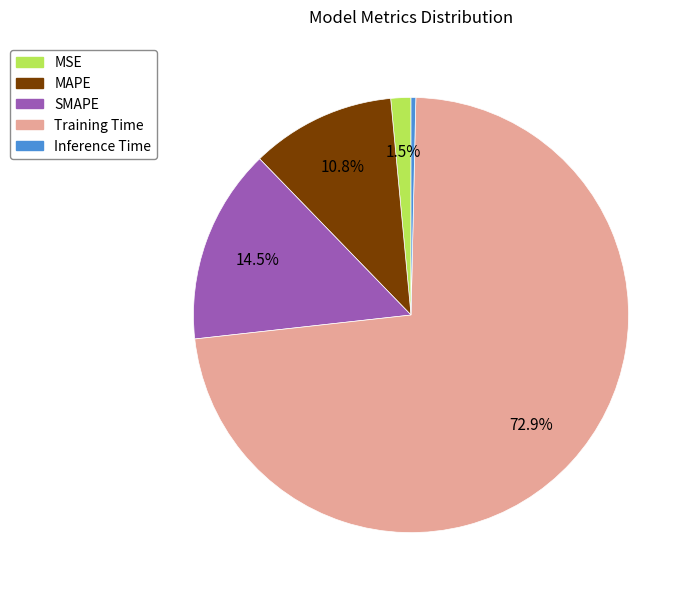

Which slice is the smallest?

Inference Time